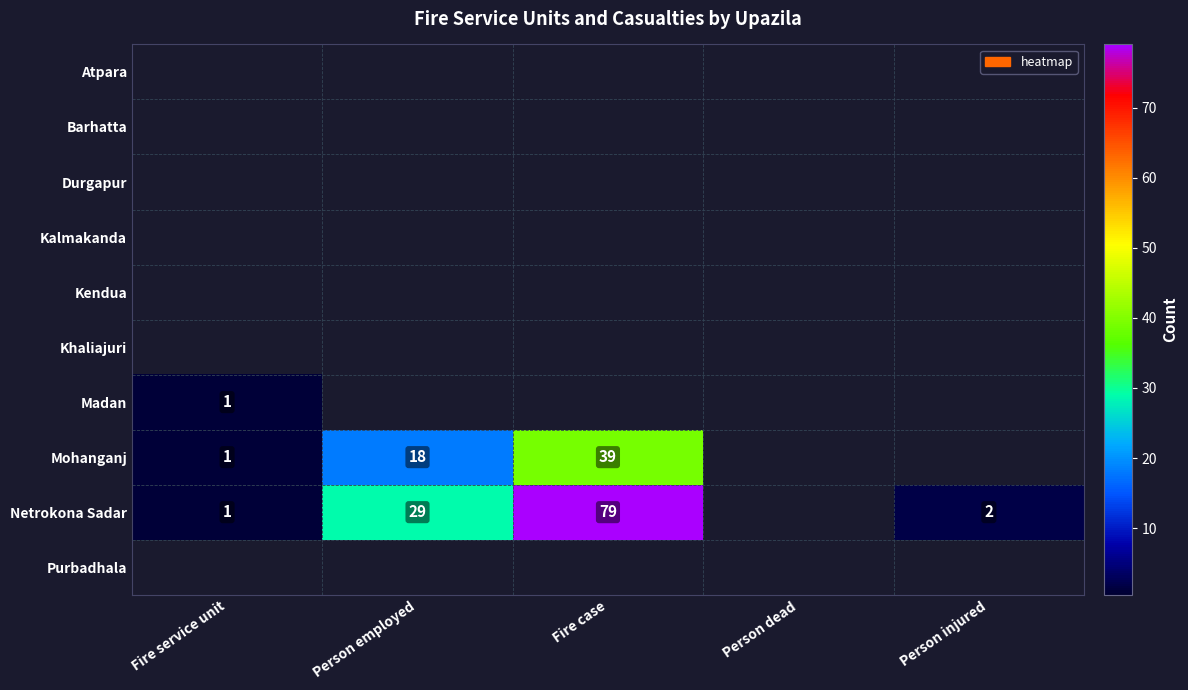

How many data points does each series have?

5